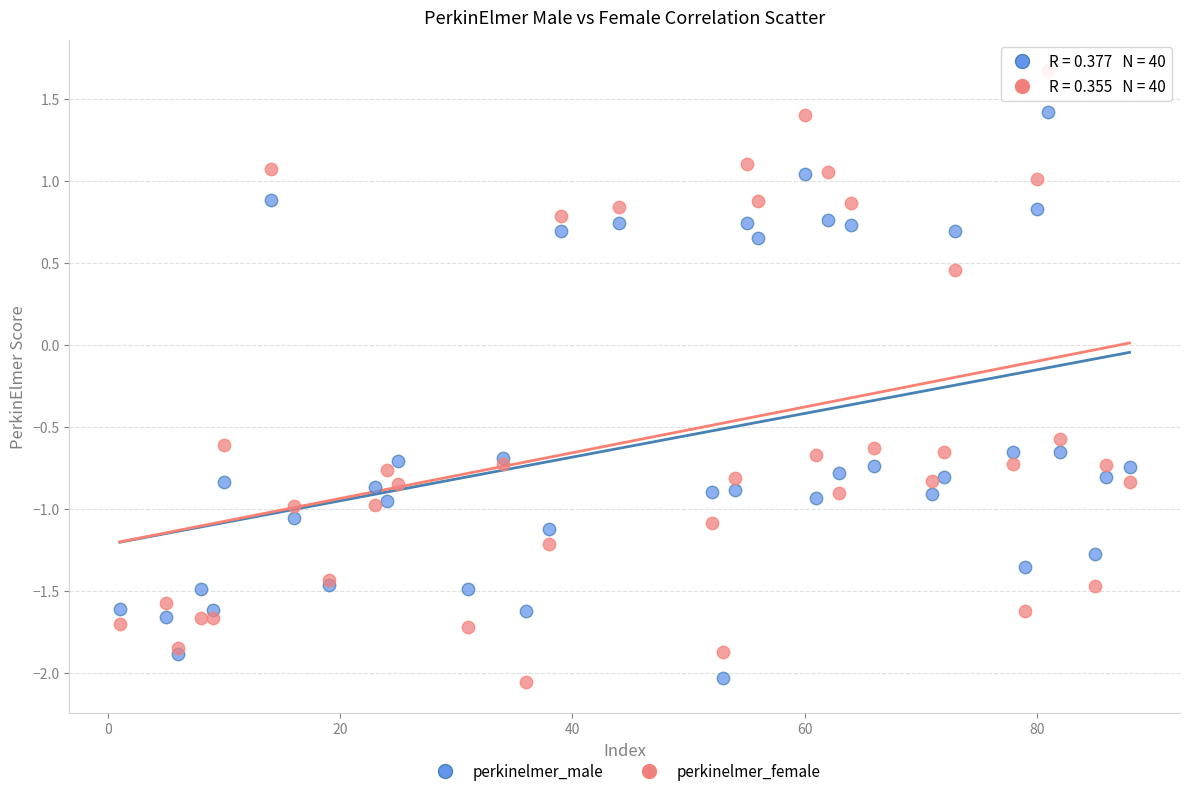

Which series has the largest Y range (max minus min)?

perkinelmer_female